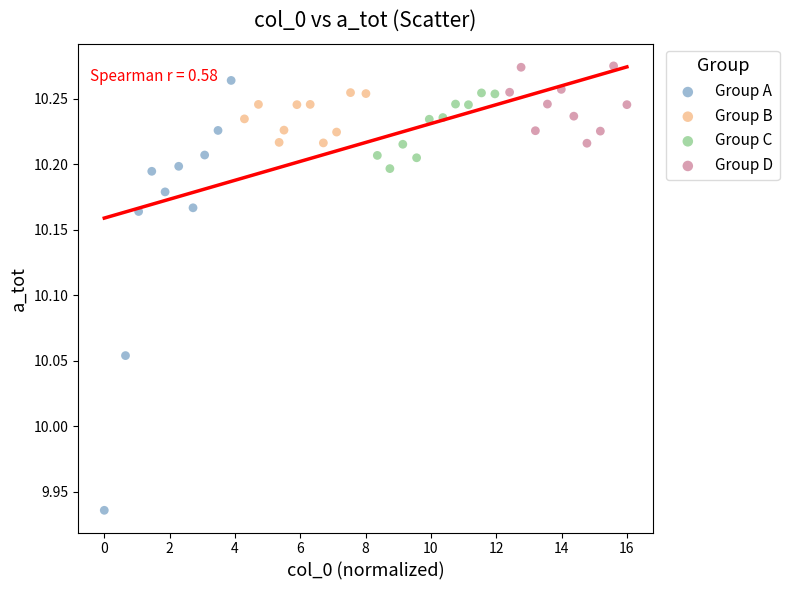

Which series contains the lowest Y value?

Group A